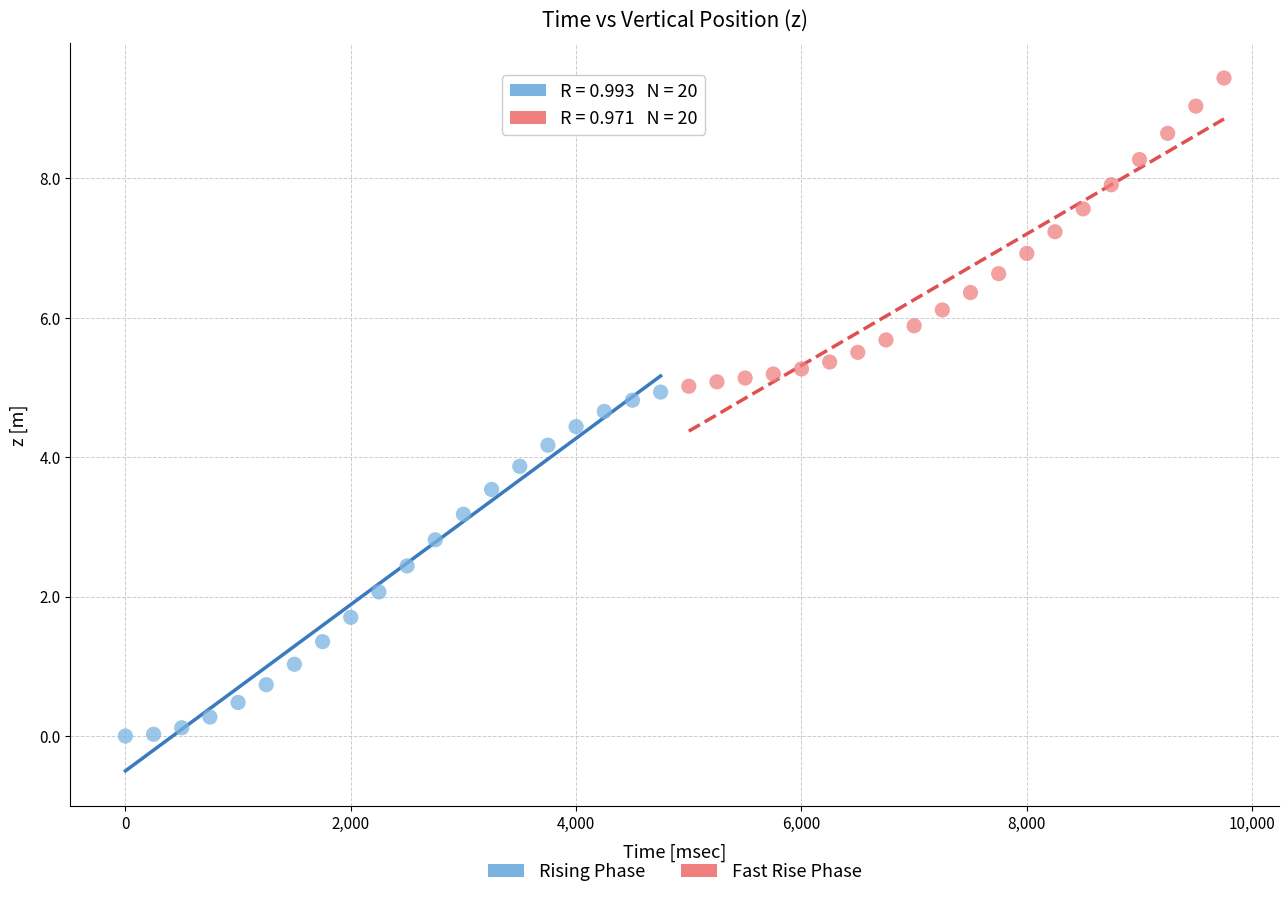

Which series contains the lowest Y value?

Rising Phase